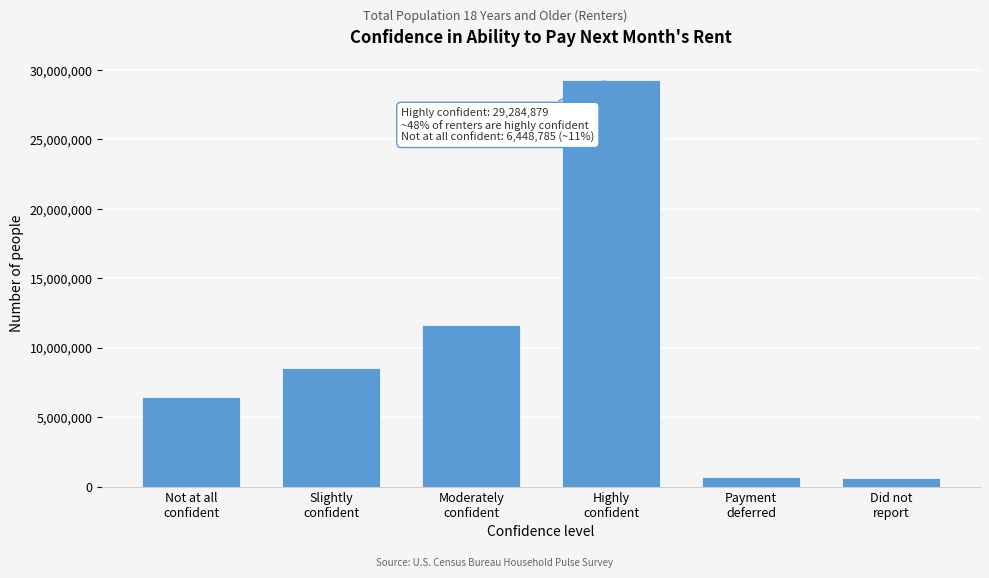

What is the greatest value displayed?

29284879